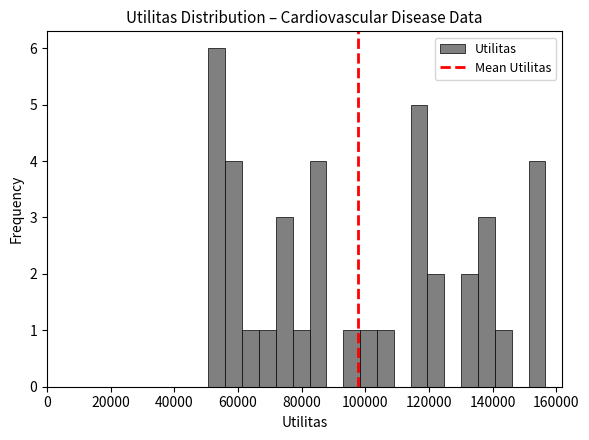

Around what value on the x-axis is the tallest bar? Give the approximate position of its centre, as read against the axis.

54000